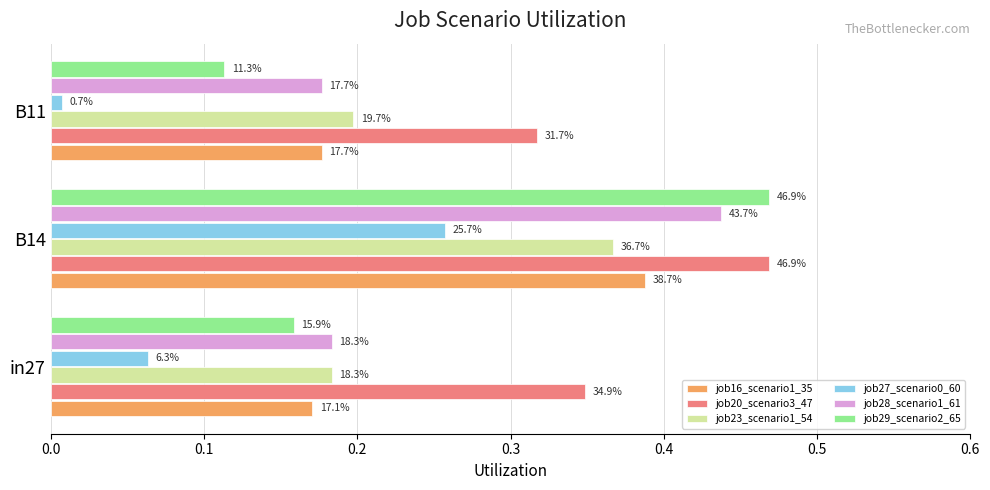

What is the sum of all job20_scenario3_47 values?

1.1